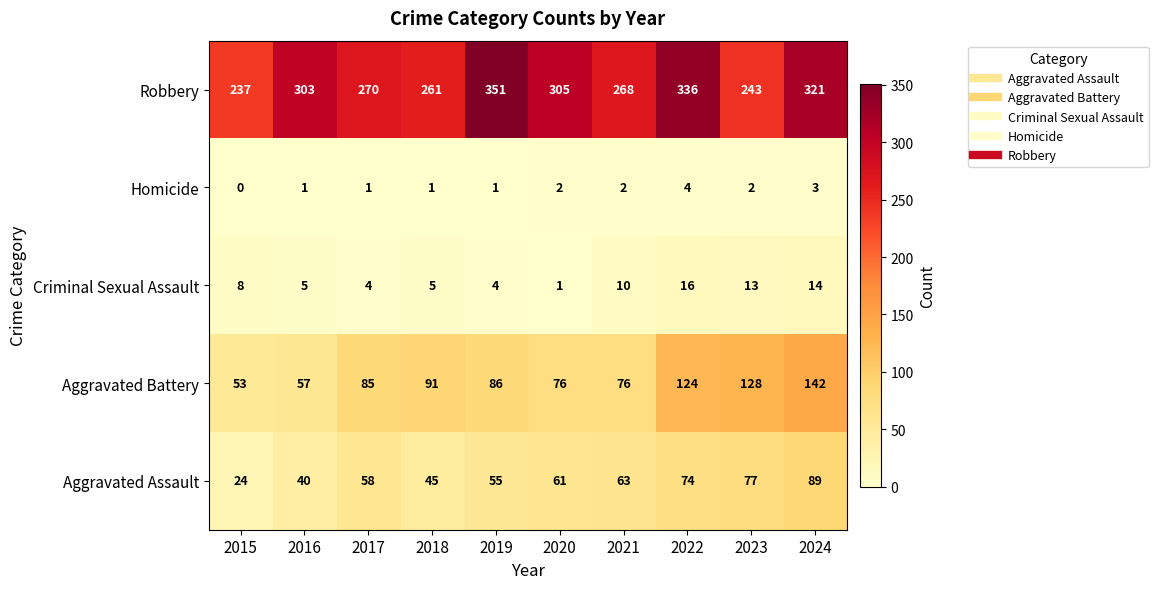

What is the sum of the Criminal Sexual Assault values at 2021 and 2022?

26